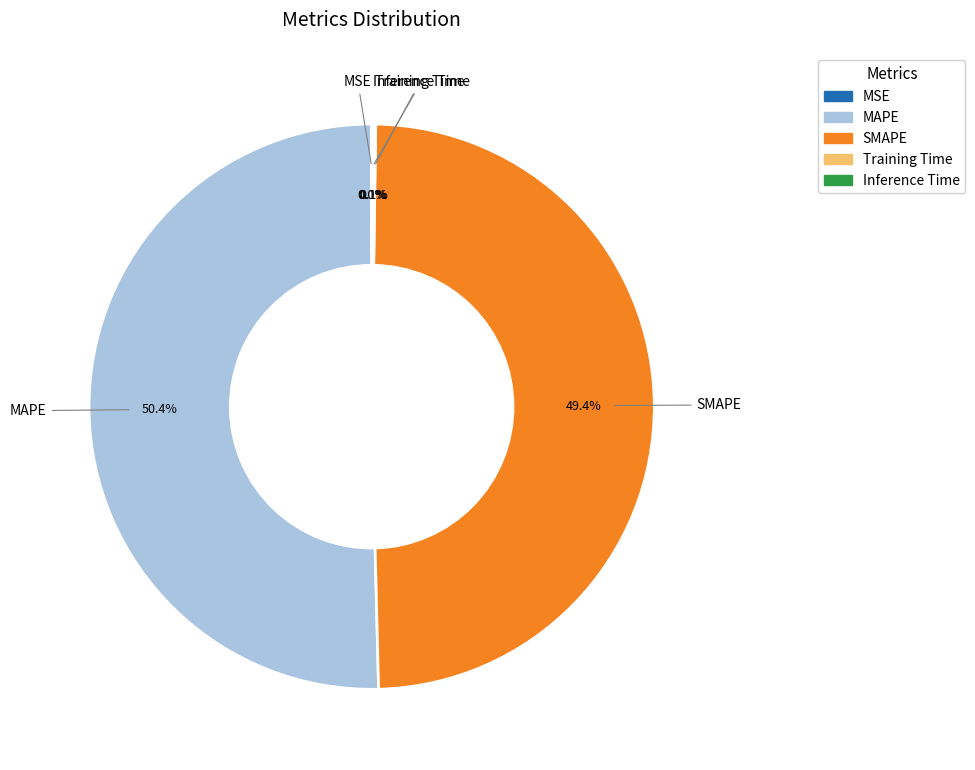

Is SMAPE the majority of the pie?

No